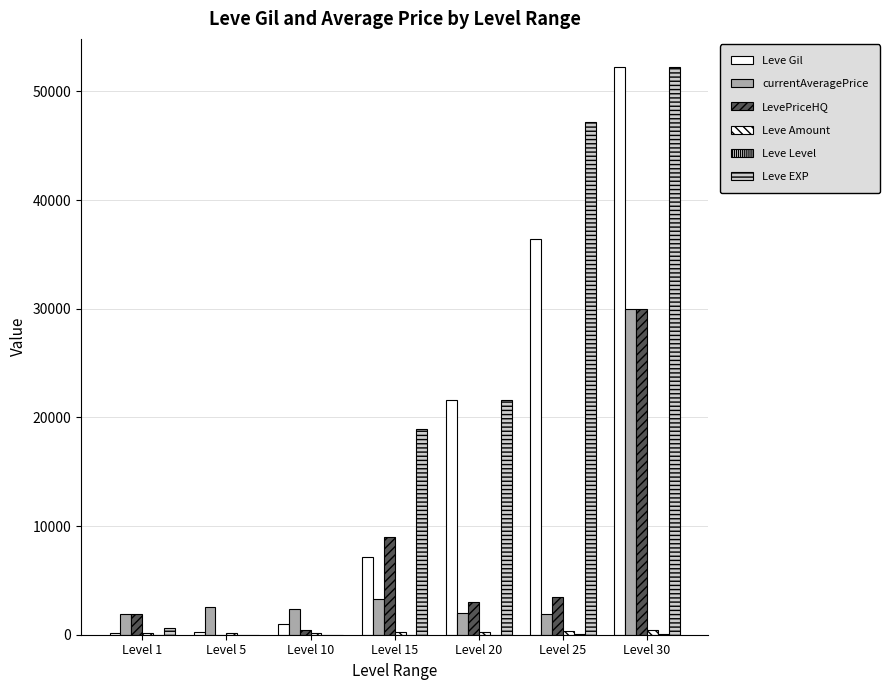

How many series are shown in this chart?

6